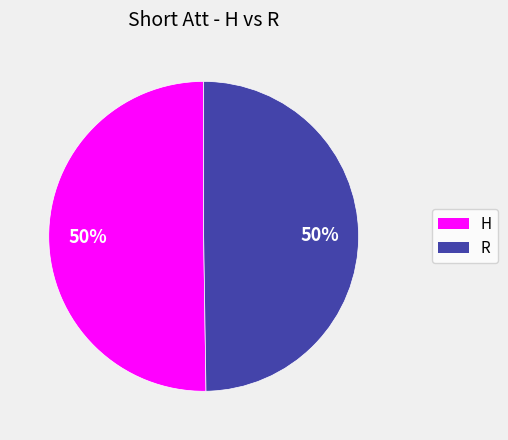

The H slice represents 50% of the pie. True or false?

True